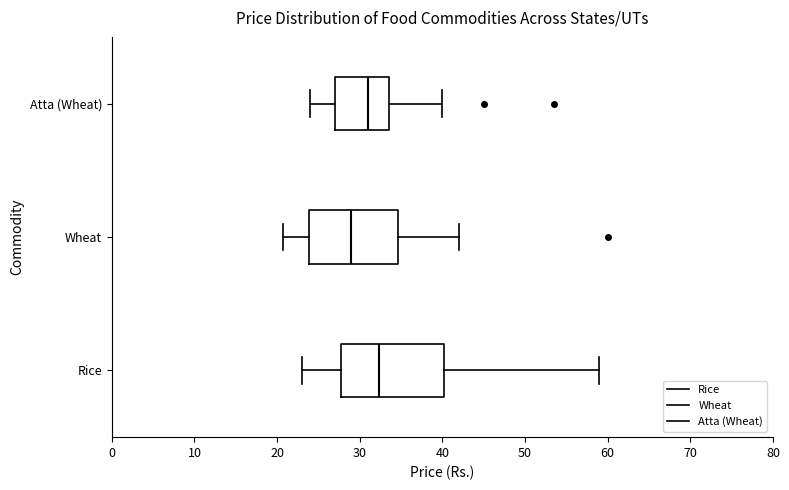

Which box's median line is the furthest to the right?

Rice